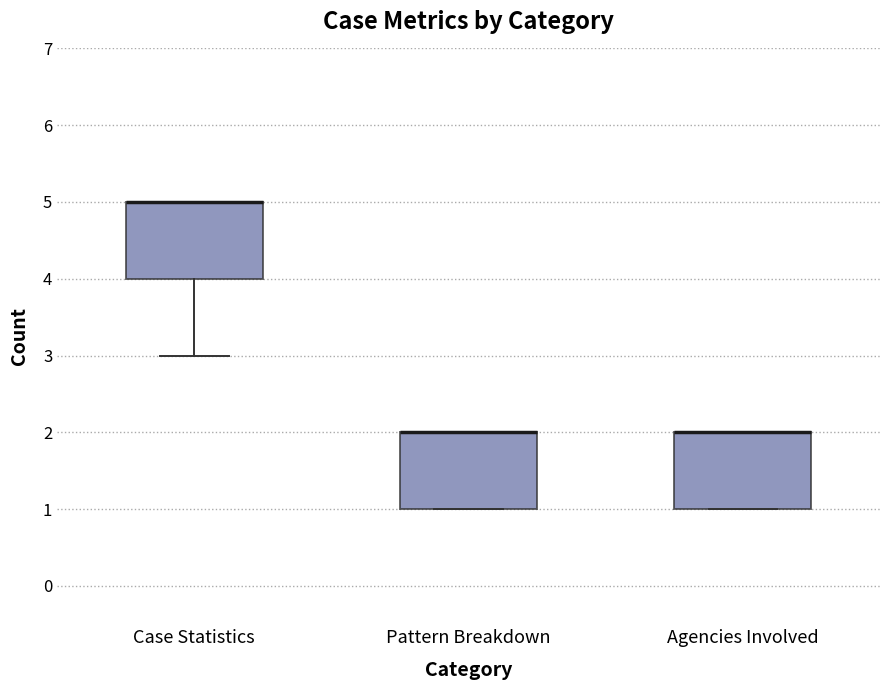

Reading left to right, transcribe this box plot: for each box, give where its median line is, the range the box spans, and where its two whiskers end, as read against the y-axis. The values are not printed on the chart, so give them approximately, as read against the axis.

Case Statistics: median 5 (drawn on the box's upper edge), box 4 to 5, whiskers 3 to 5
Pattern Breakdown: median 2 (drawn on the box's upper edge), box 1 to 2, whiskers 1 to 2
Agencies Involved: median 2 (drawn on the box's upper edge), box 1 to 2, whiskers 1 to 2